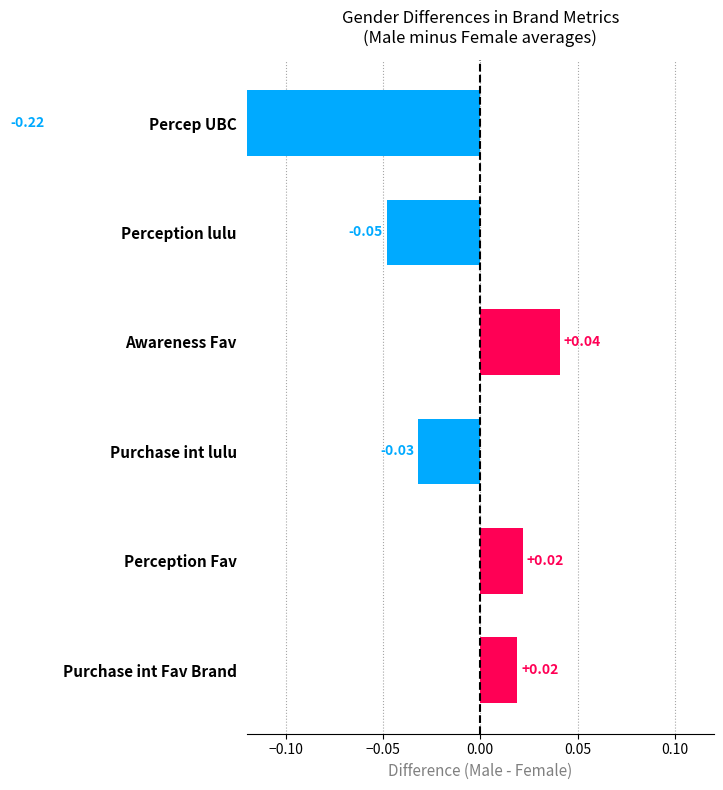

True or false: the data shows 0.0 at Purchase int Fav Brand.

False